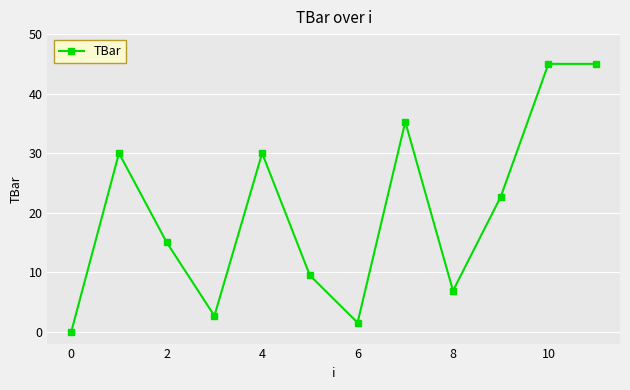

True or false: the data has more than 0 interior local peaks.

True